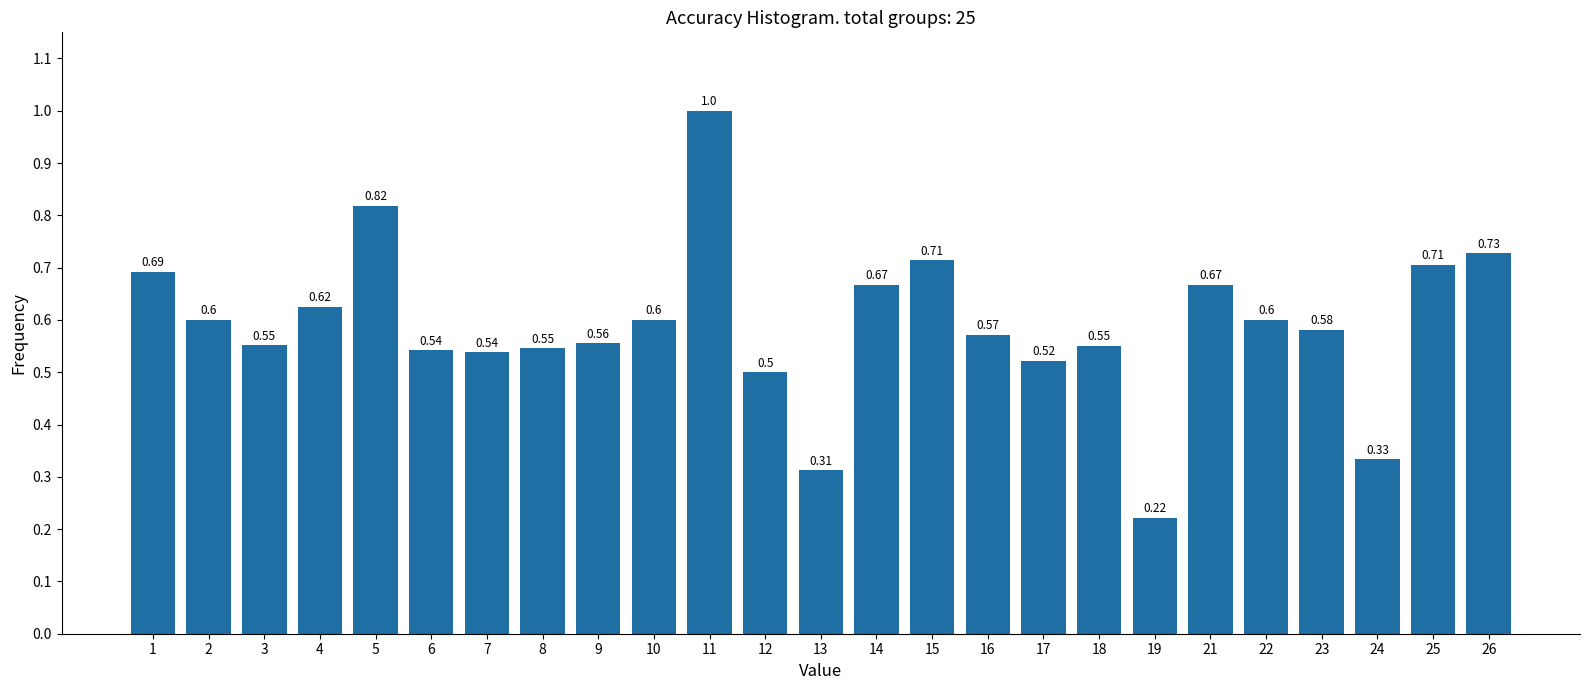

What is the change in value from 2 to 5?

+0.2